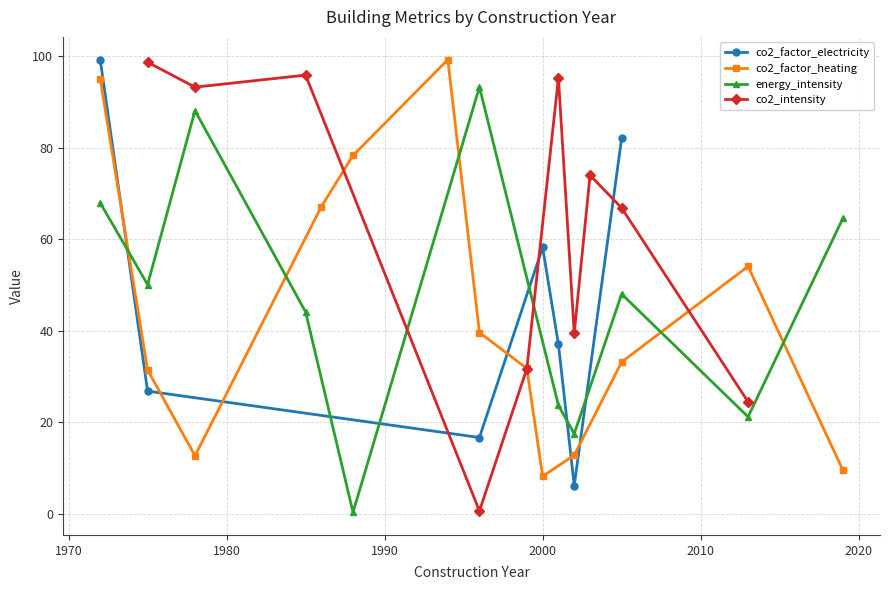

What is the difference between the second highest and minimum values in the co2_factor_electricity series?

75.9